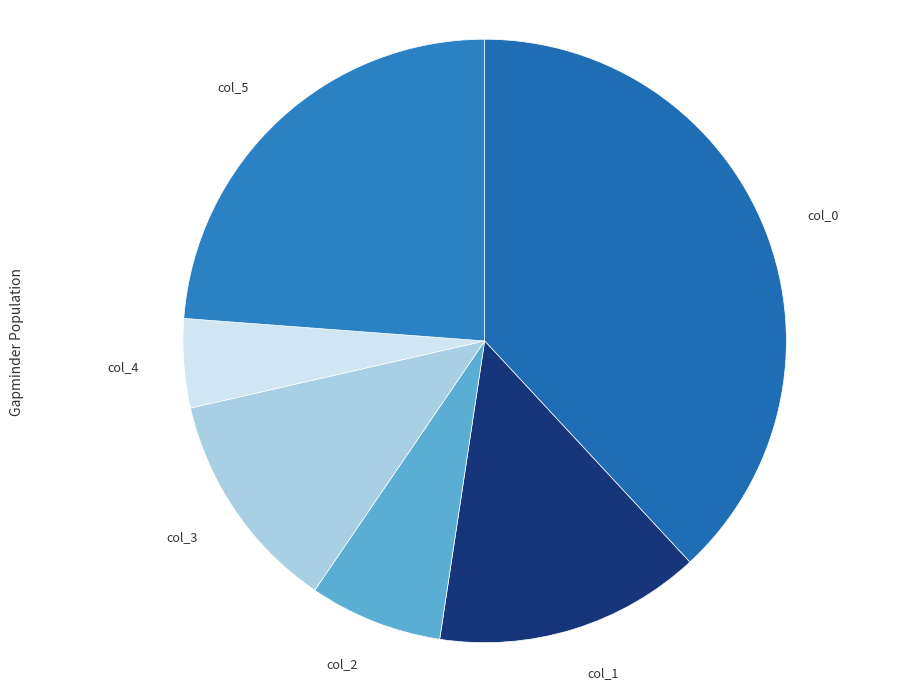

Does any single category account for the majority?

No